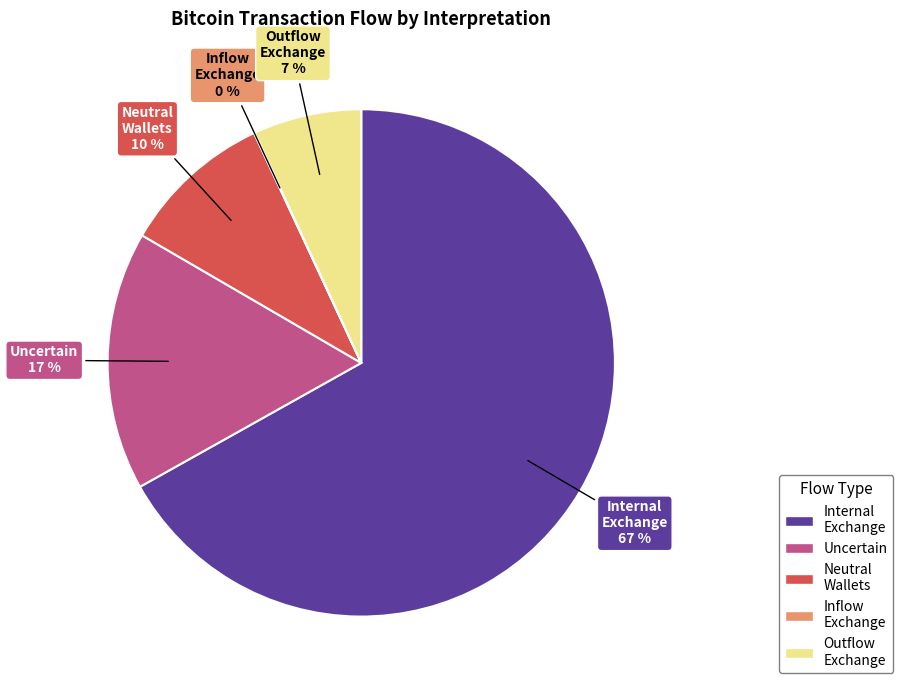

To the nearest percent, what is the average slice percentage?

20%